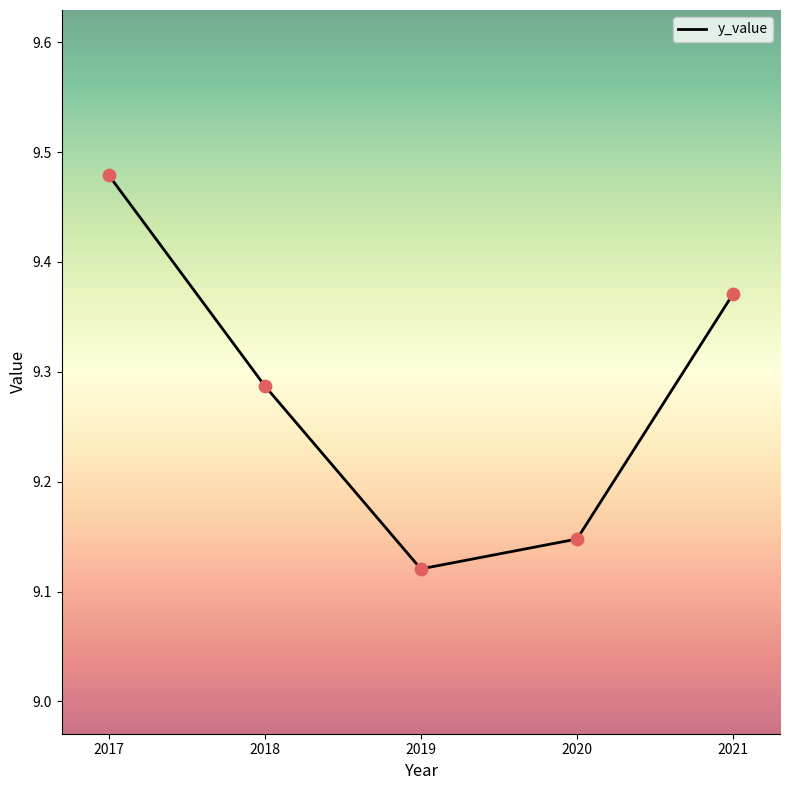

Which has a higher value, 2018 or 2017?

2017